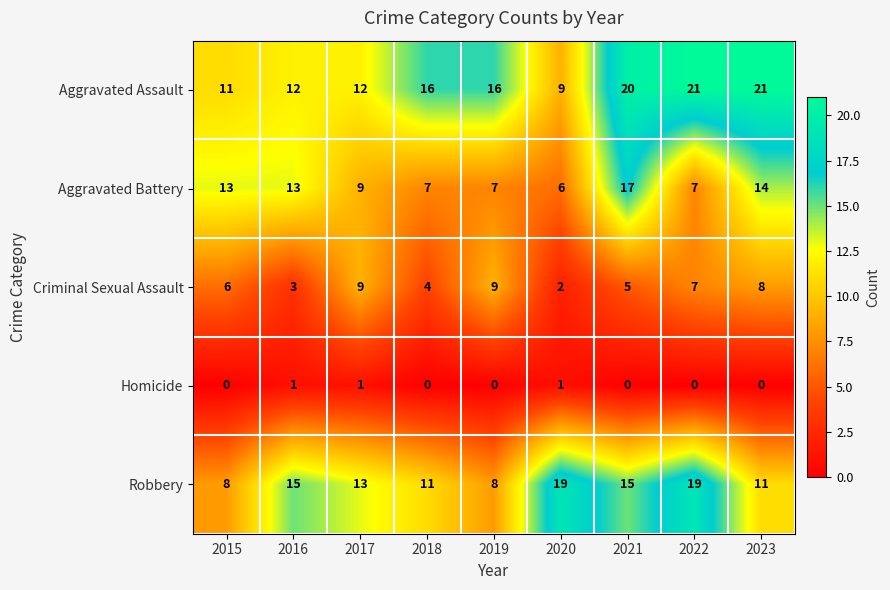

Between 2018 and 2021, which series saw the biggest shift?

Aggravated Battery